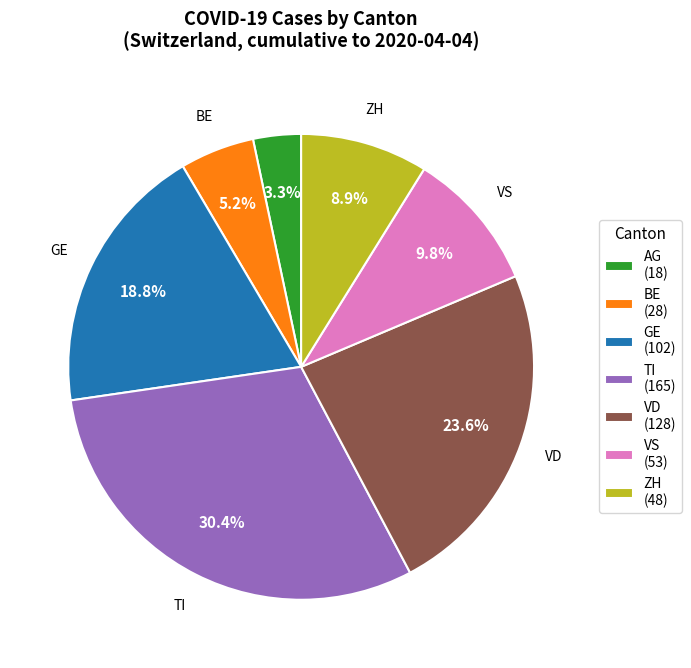

Is there any slice that represents more than half of the pie?

No